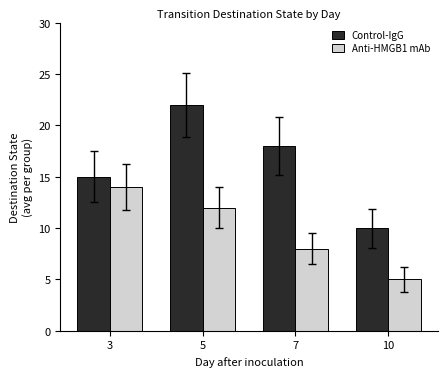

The value of Control-IgG at 10 is 10. True or false?

True